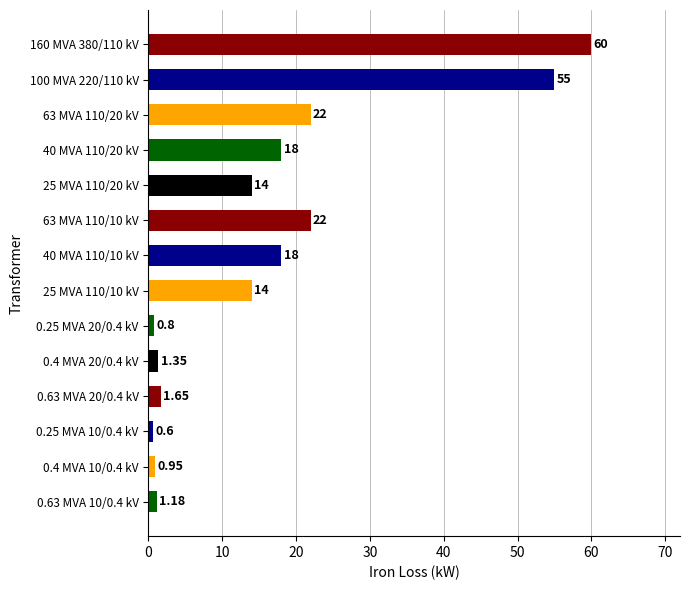

Are the bars grouped side by side (vs. stacked)?

No